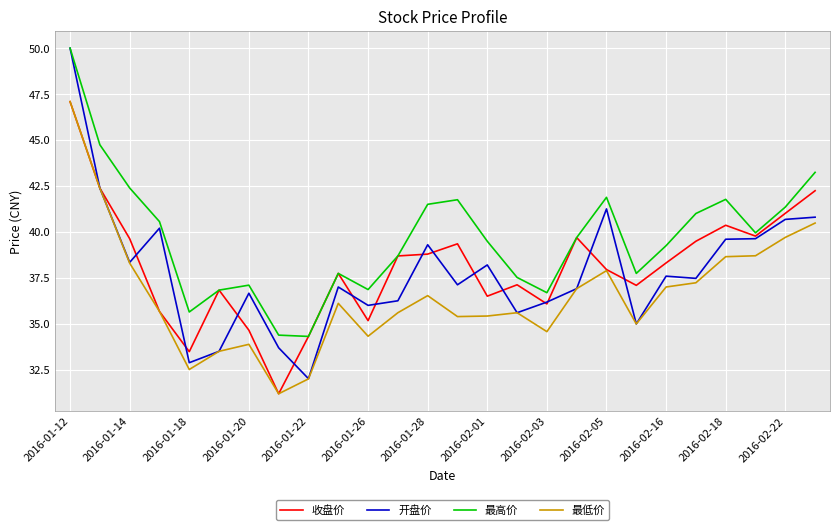

True or false: 最低价 and 最高价 intersect in this chart.

False